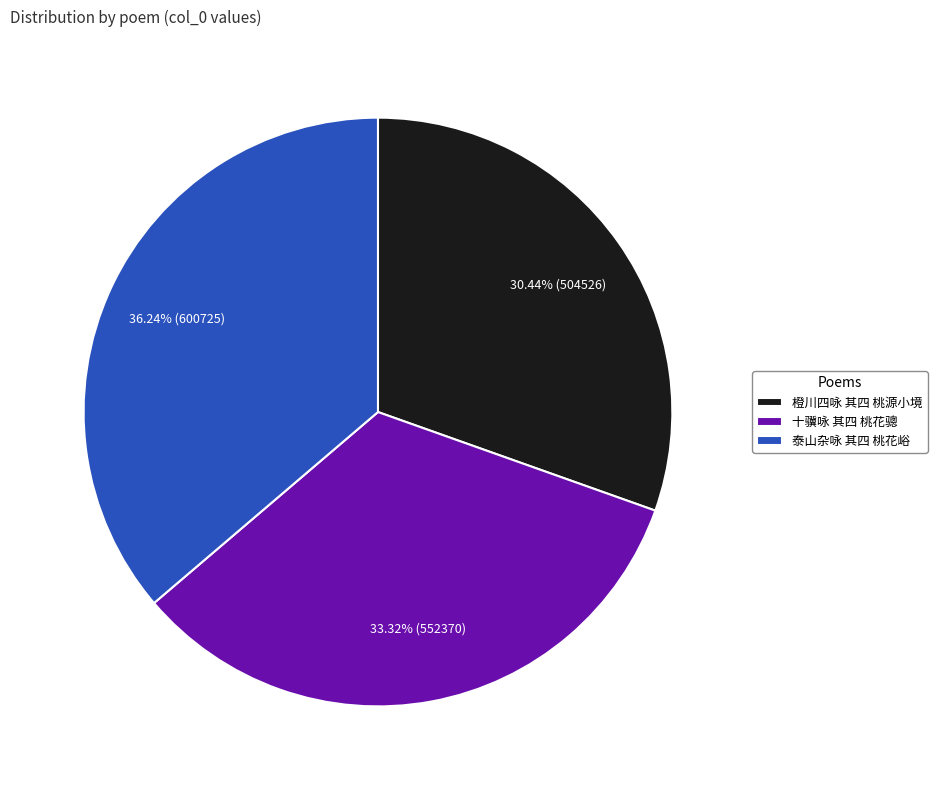

The 橙川四咏 其四 桃源小境 slice represents 30% of the pie. True or false?

True